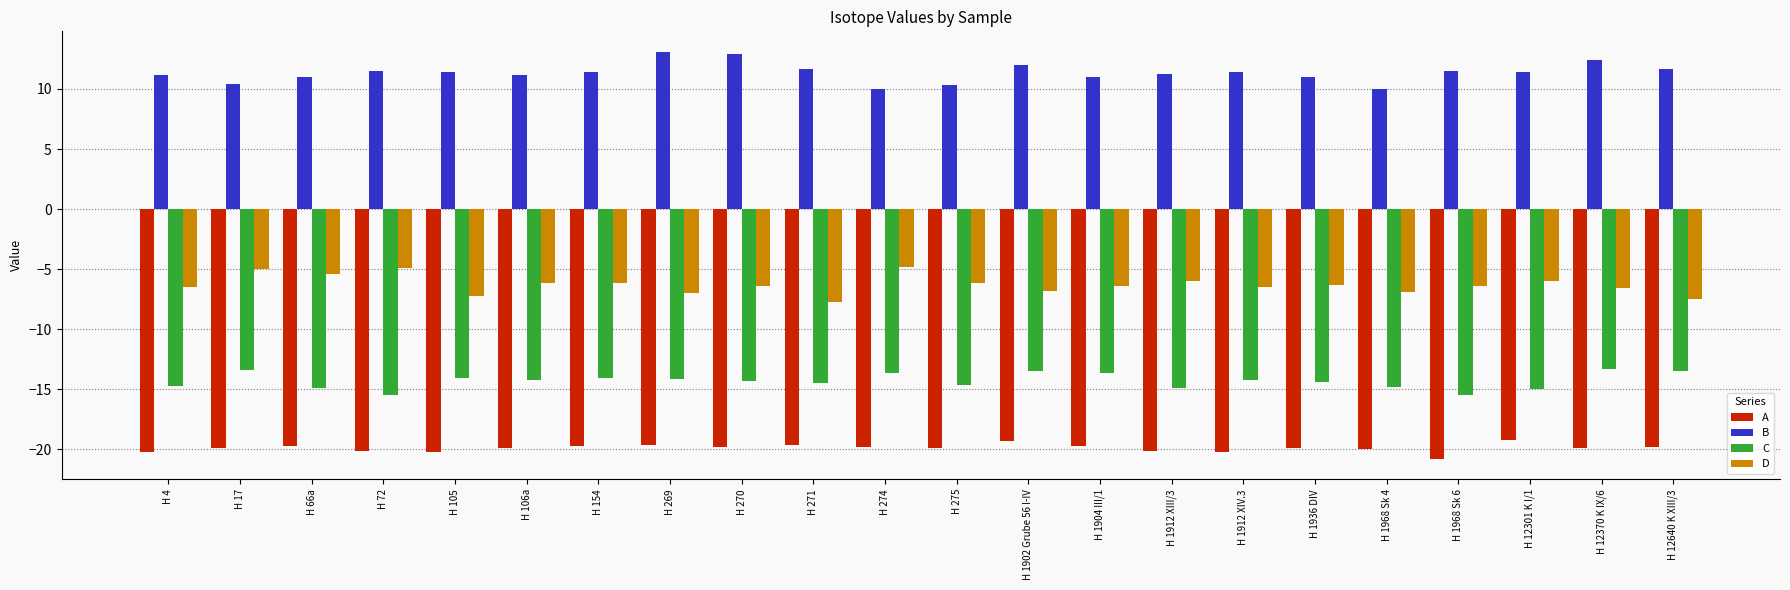

The value of D at H 66a is -1.6. True or false?

False